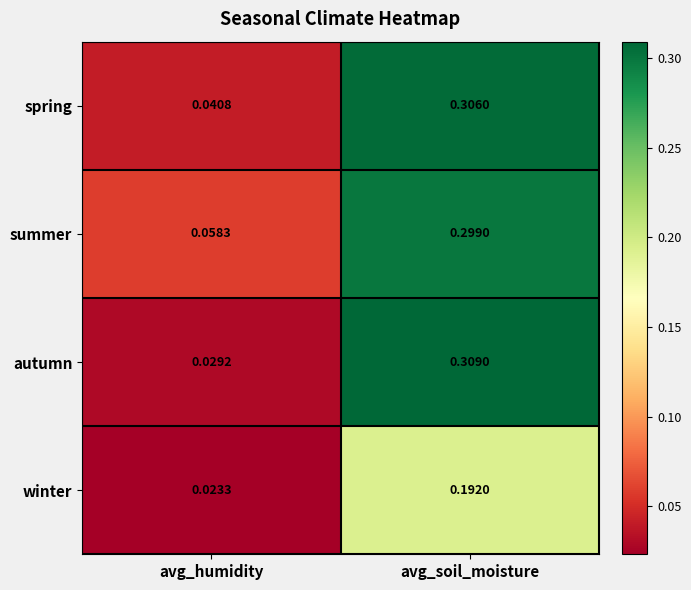

At which label is winter closest to 0?

avg_humidity